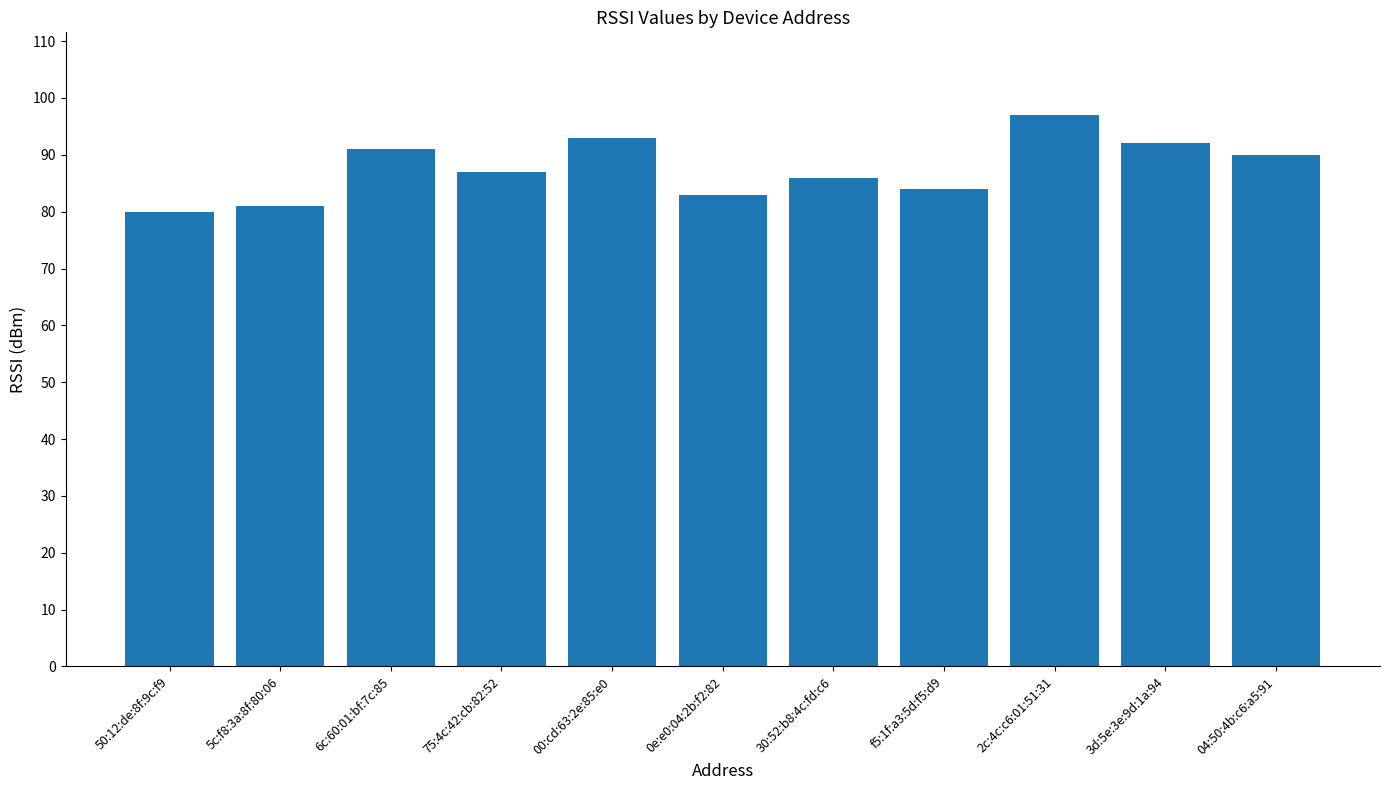

Rank the categories by value from highest to lowest.

2c:4c:c6:01:51:31, 00:cd:63:2e:85:e0, 3d:5e:3e:9d:1a:94, 6c:60:01:bf:7c:85, 04:50:4b:c6:a5:91, 75:4c:42:cb:82:52, 30:52:b8:4c:fd:c6, f5:1f:a3:5d:f5:d9, 0e:e0:04:2b:f2:82, 5c:f8:3a:8f:80:06, 50:12:de:8f:9c:f9